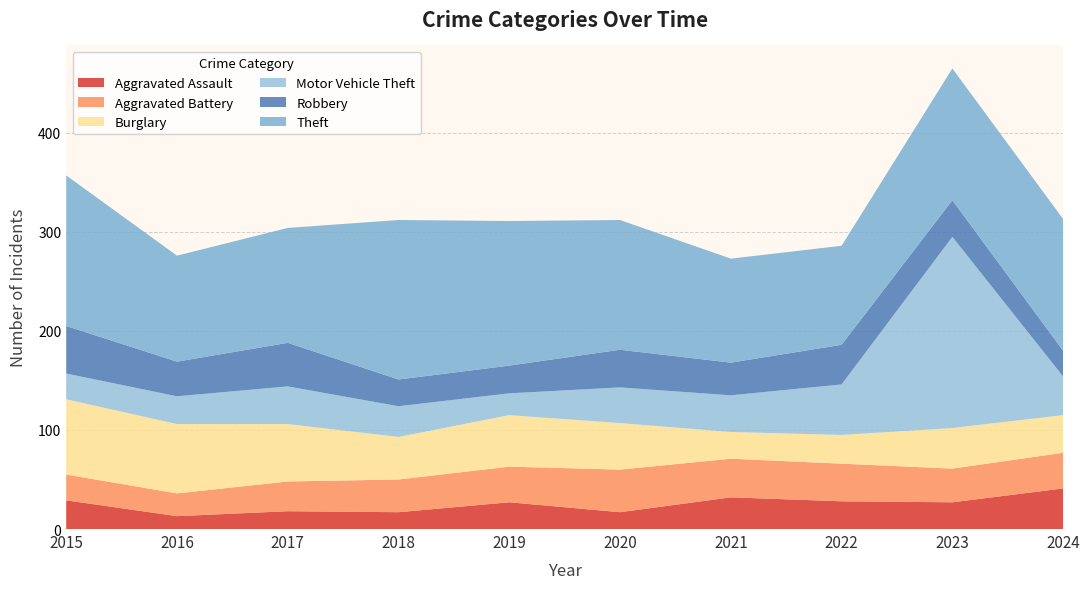

Reading left to right, what are all the values shown in this chart?

Aggravated Assault: 2015=29	2016=13	2017=18	2018=17	2019=27	2020=17	2021=32	2022=28	2023=27	2024=41
Aggravated Battery: 2015=26	2016=23	2017=30	2018=33	2019=36	2020=43	2021=39	2022=38	2023=34	2024=36
Burglary: 2015=76	2016=70	2017=58	2018=43	2019=52	2020=47	2021=27	2022=29	2023=41	2024=38
Motor Vehicle Theft: 2015=26	2016=28	2017=38	2018=31	2019=22	2020=36	2021=37	2022=51	2023=193	2024=39
Robbery: 2015=48	2016=35	2017=44	2018=27	2019=28	2020=38	2021=33	2022=40	2023=37	2024=26
Theft: 2015=152	2016=107	2017=116	2018=161	2019=146	2020=131	2021=105	2022=100	2023=133	2024=133